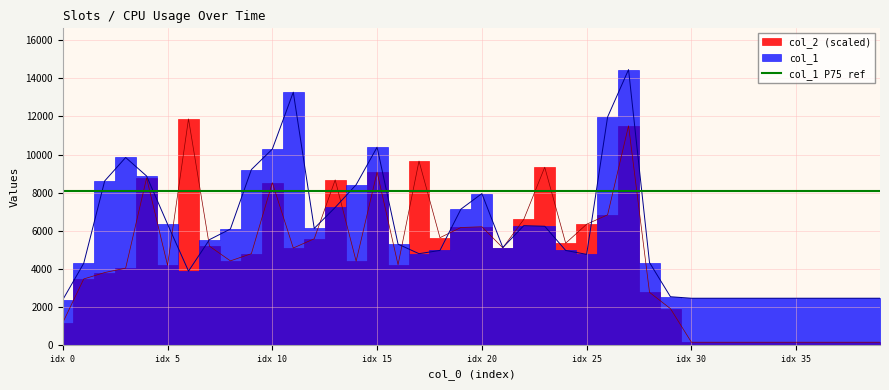

What is the sum of all col_2 values?

181887.2